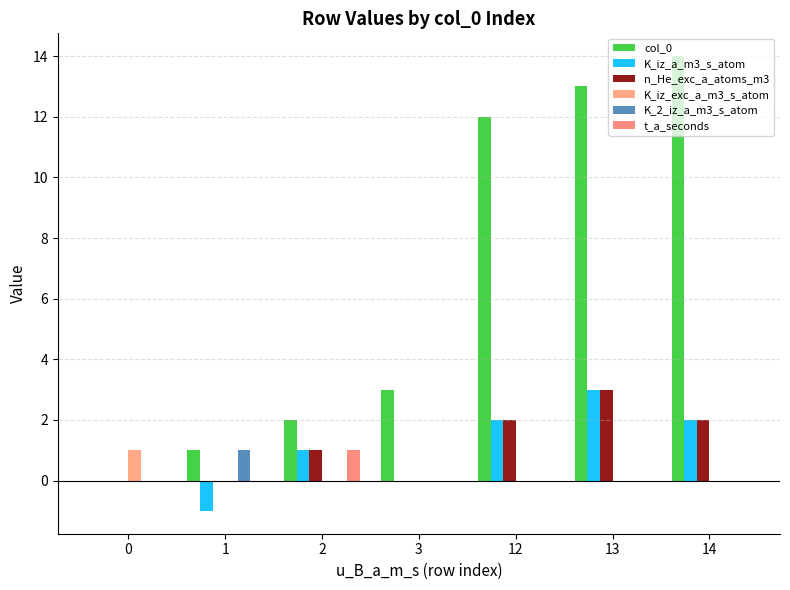

What is the spread (max minus min) of values at 1?

2